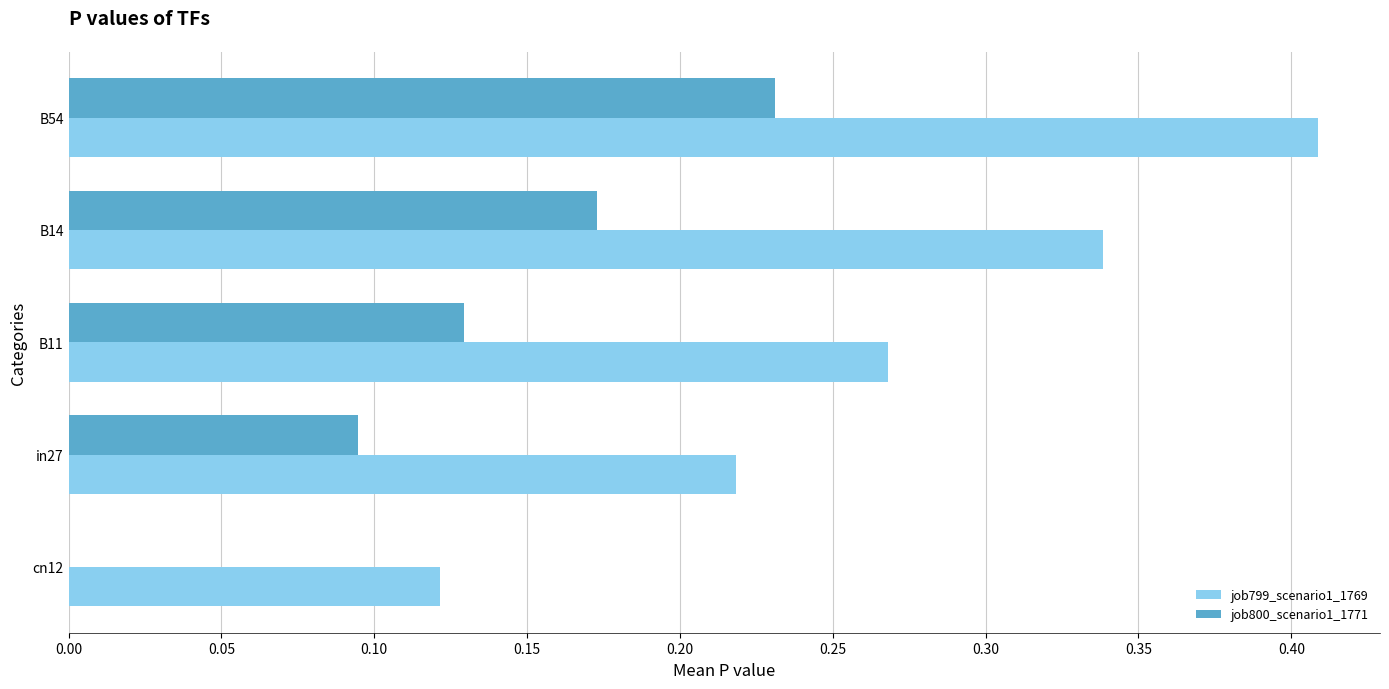

Which category has the highest value across all series?

B54